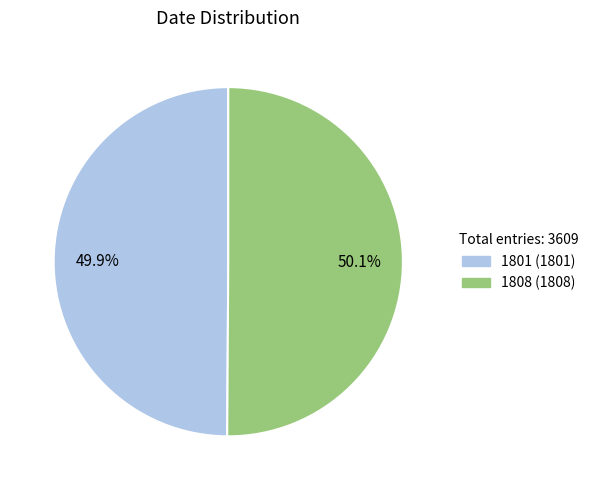

What portion of the pie excludes 1801?

50.1%